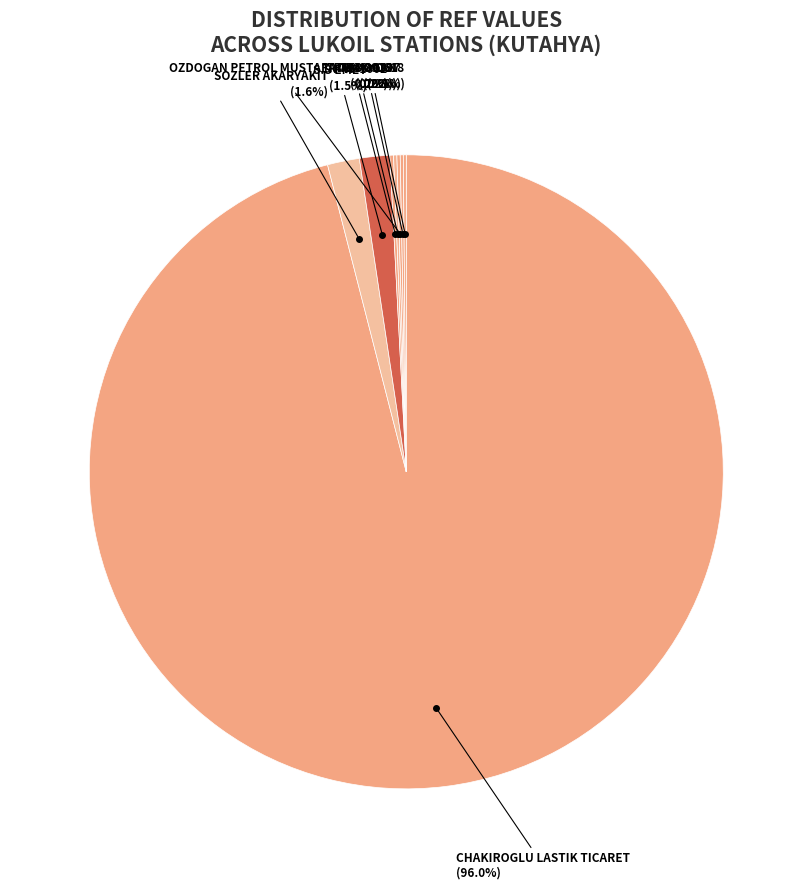

To the nearest percent, what is the difference between the largest and smallest slice percentages?

96%